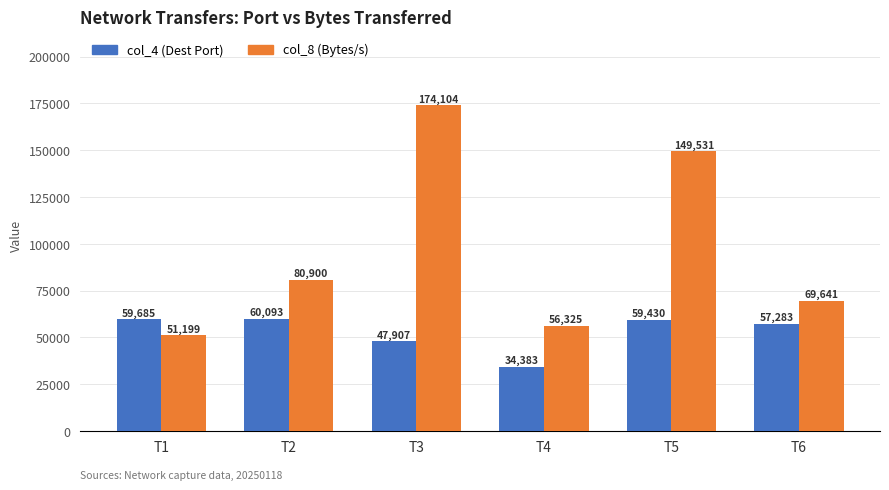

Is it true that col_4 (Dest Port) equals 57283 at T6?

True